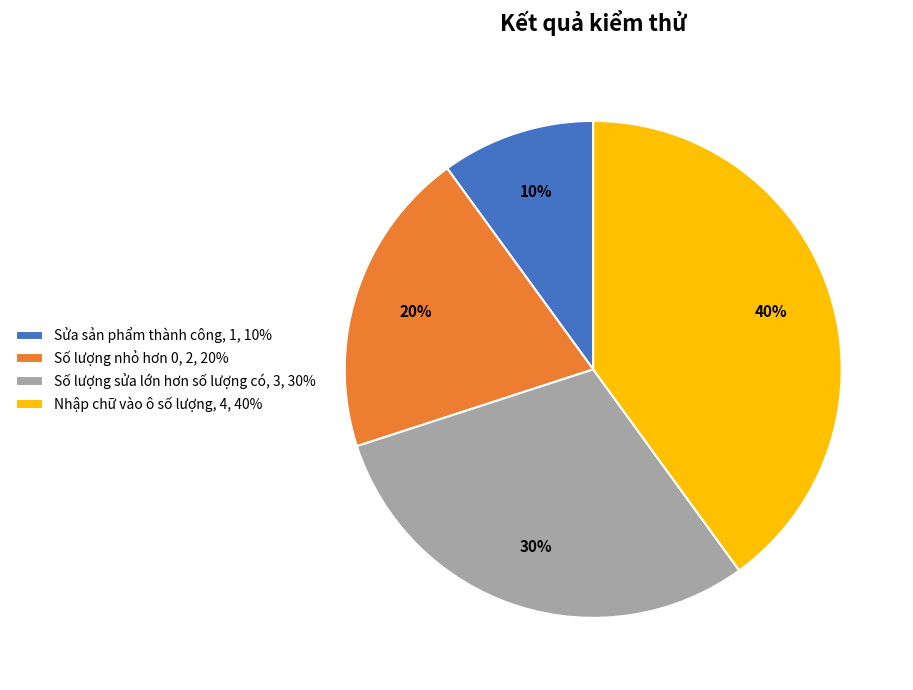

What is the largest slice in the pie chart?

Nhập chữ vào ô số lượng